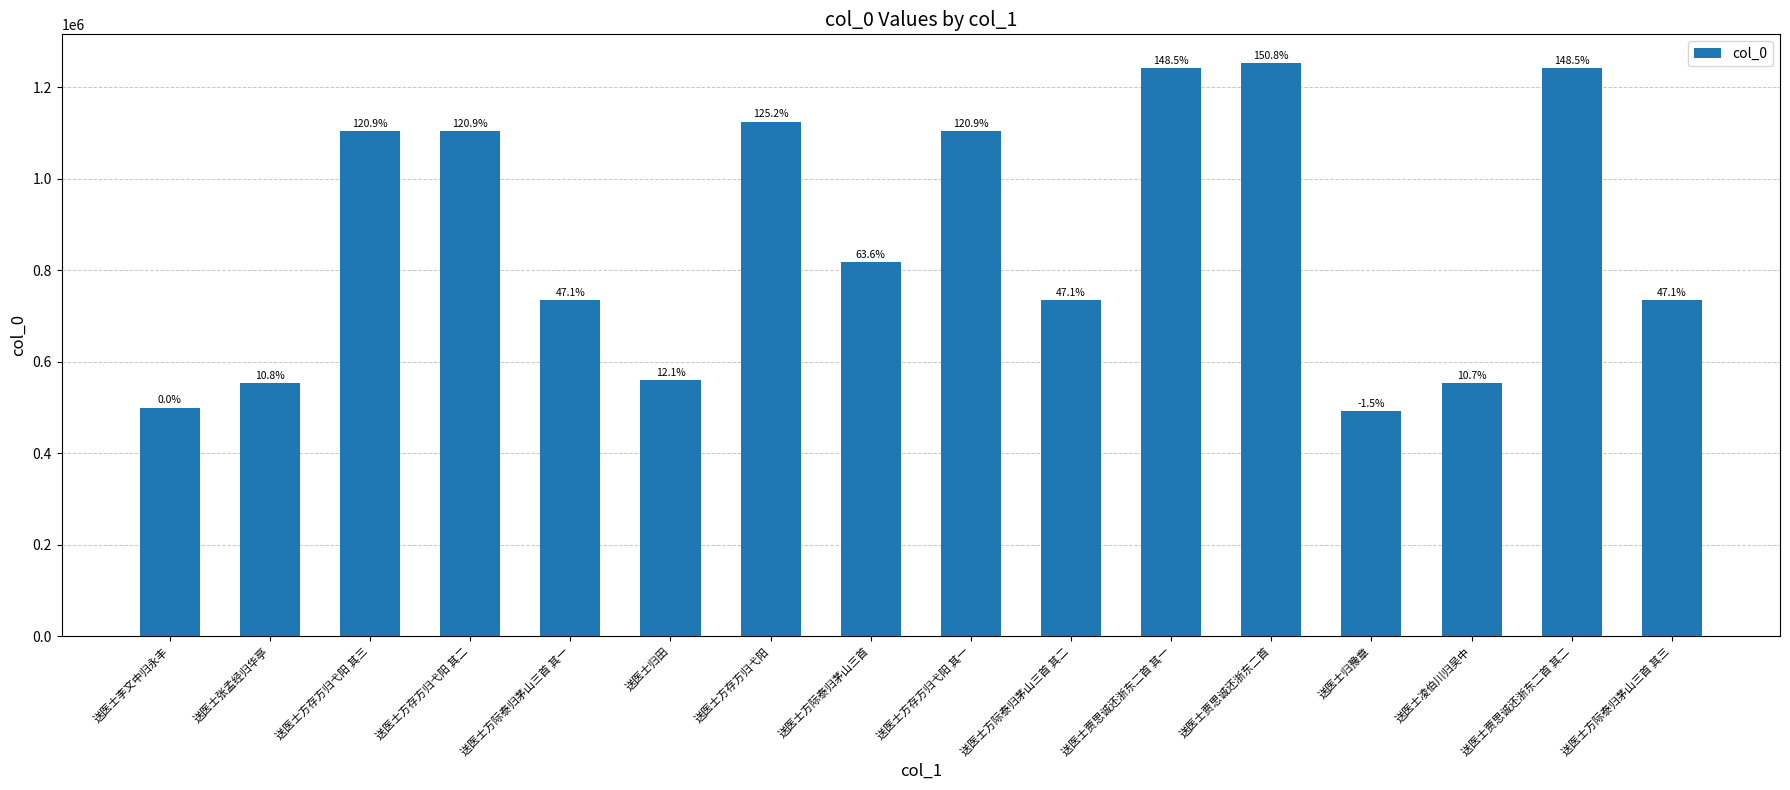

Does the chart contain any negative values?

No